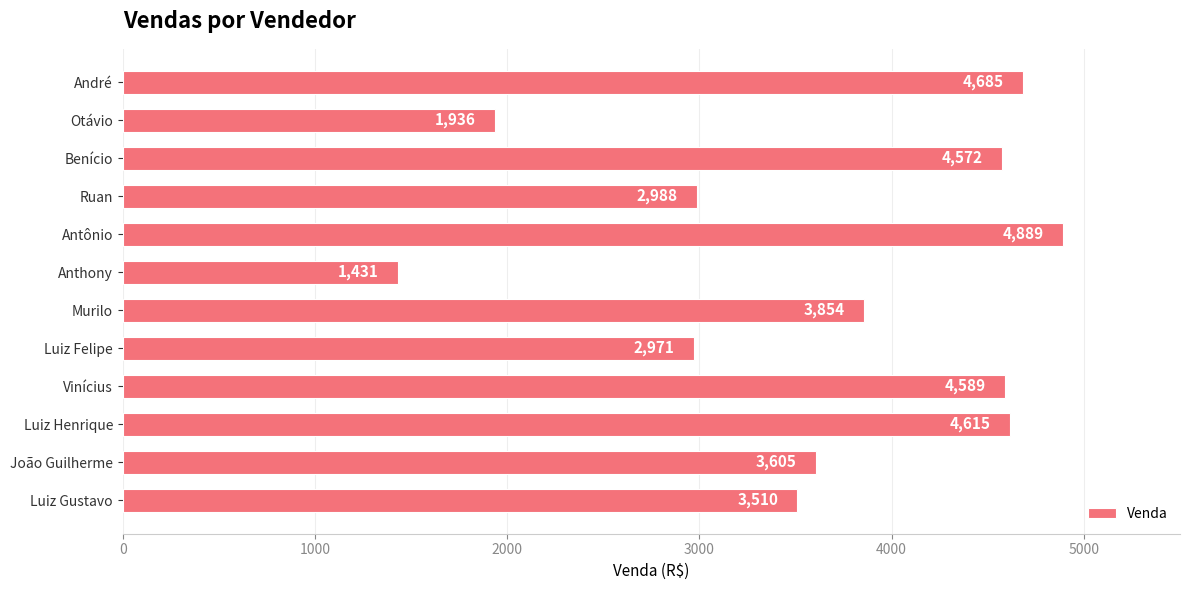

What is the change in value from Anthony to Antônio?

+3458